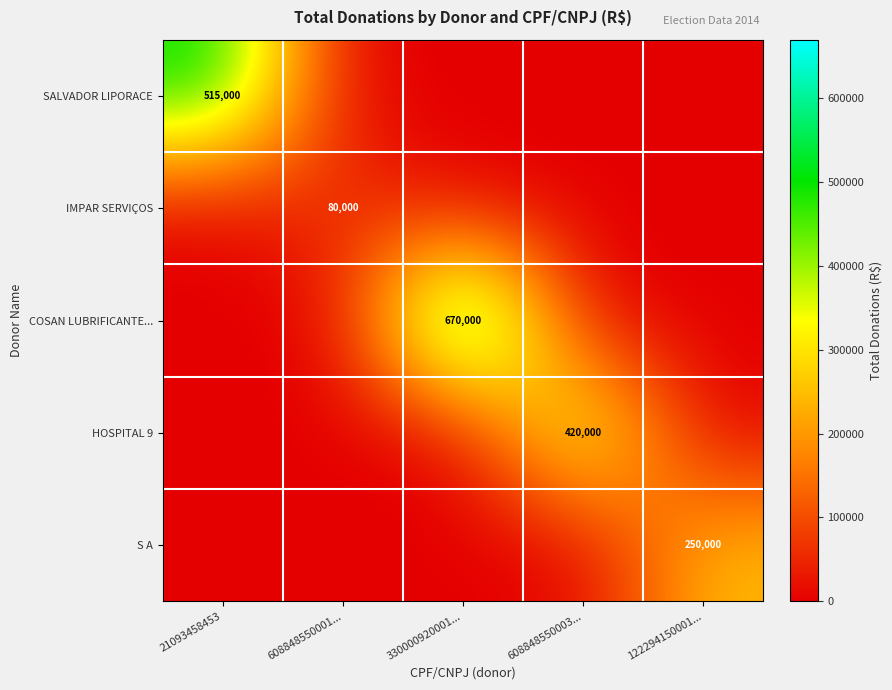

Is it true that COSAN LUBRIFICANTE... equals 1200906 at 330000920001...?

False